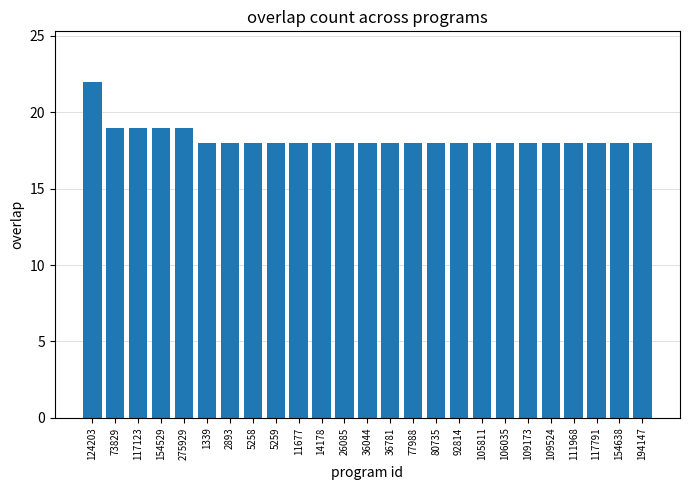

What is the difference between the maximum and minimum values?

4